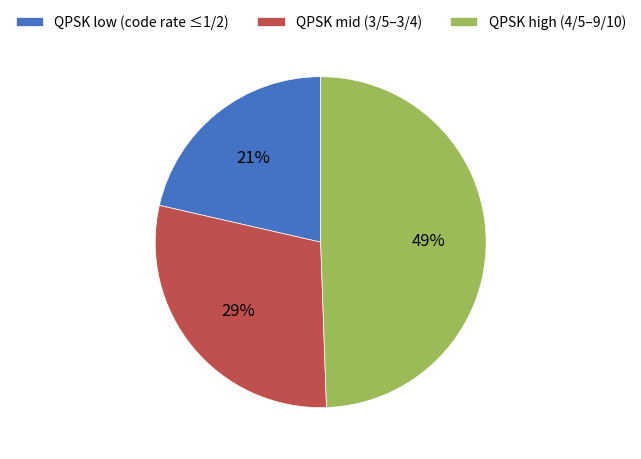

Count the number of slices in the pie.

3